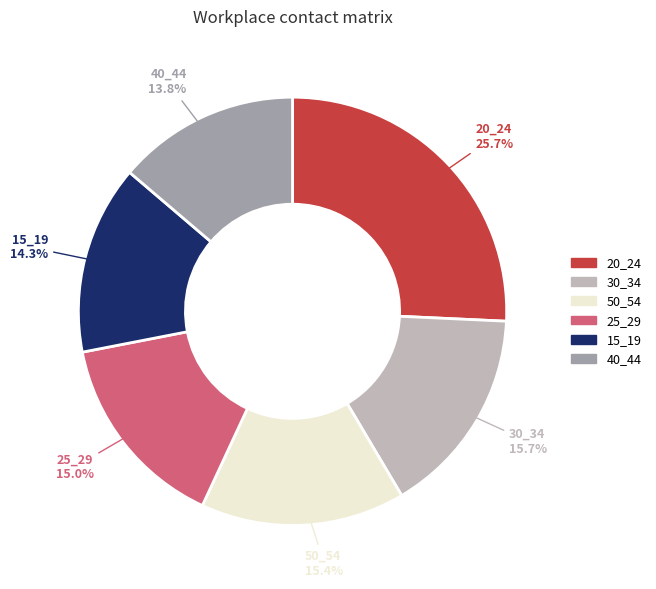

Does any single category account for the majority?

No